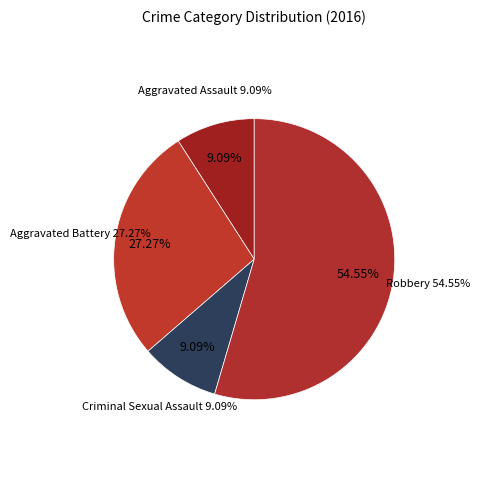

To the nearest percent, what percentage of the pie is Aggravated Assault?

9%